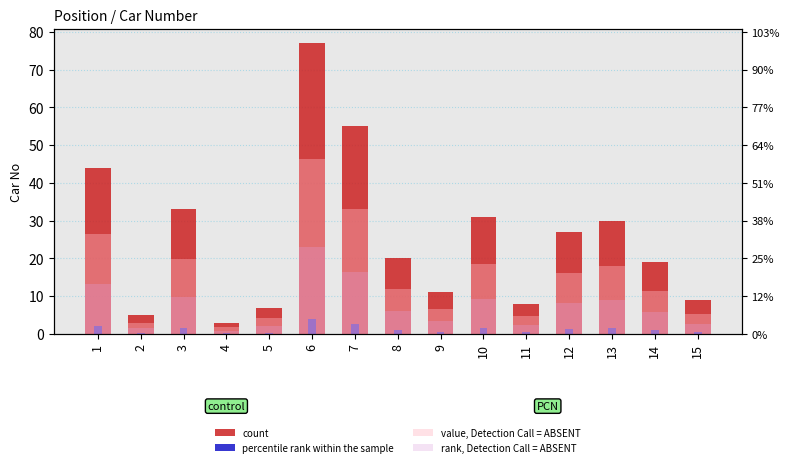

List the labels in order of value, Detection Call = ABSENT value, largest first.

6, 7, 1, 3, 10, 13, 12, 8, 14, 9, 15, 11, 5, 2, 4